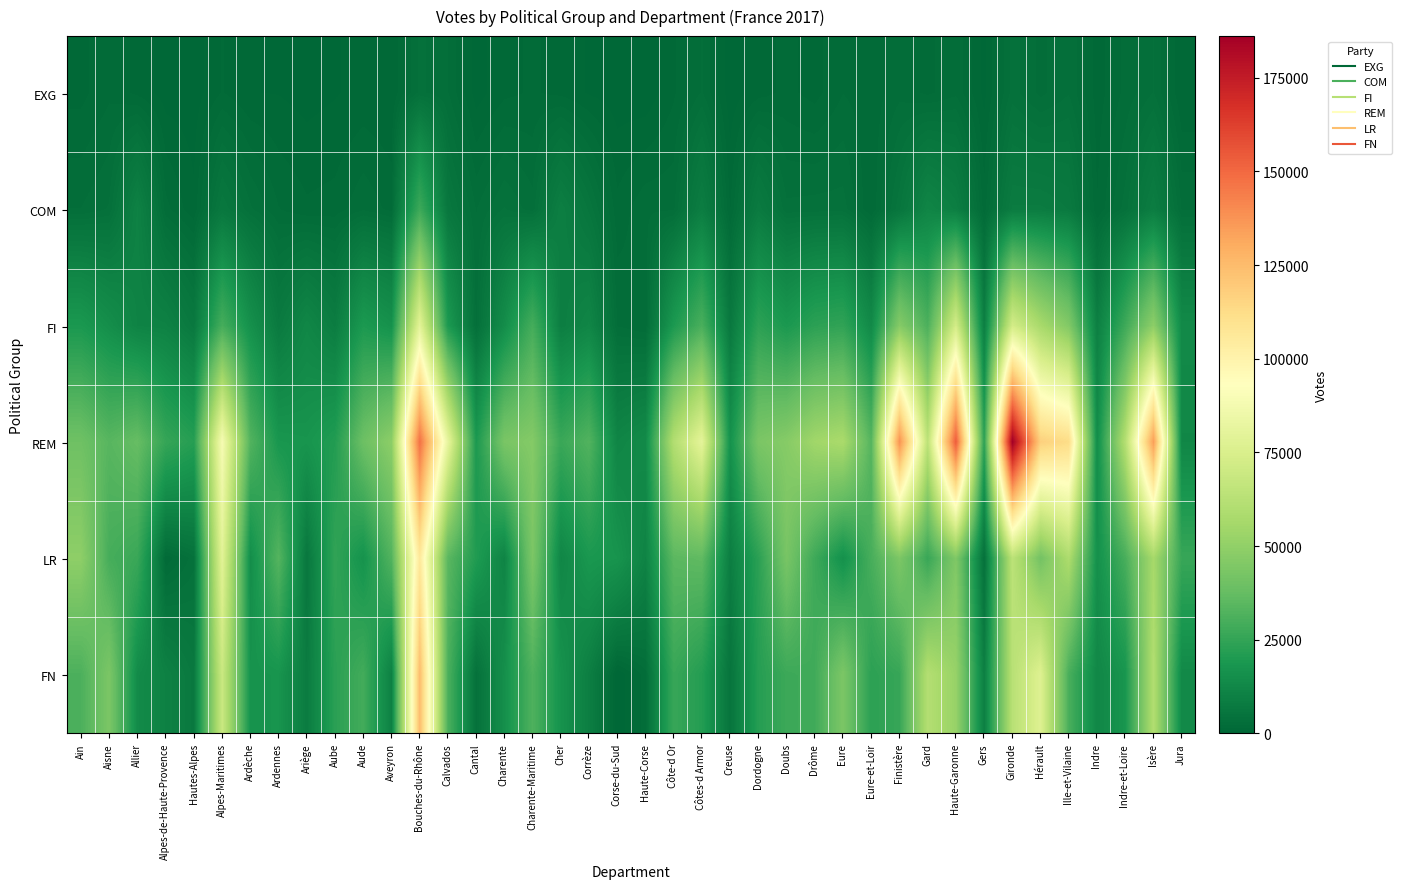

Reading left to right, what are all the values shown in this chart?

EXG: Ain=1220	Aisne=2022	Allier=1247	Alpes-de-Haute-Provence=355	Hautes-Alpes=308	Alpes-Maritimes=1504	Ardèche=744	Ardennes=698	Ariège=432	Aube=667	Aude=928	Aveyron=747	Bouches-du-Rhône=3841	Calvados=2951	Cantal=362	Charente=1280	Charente-Maritime=1538	Cher=1250	Corrèze=646	Corse-du-Sud=281	Haute-Corse=202	Côte-d Or=1334	Côtes-d Armor=2988	Creuse=239	Dordogne=1142	Doubs=1649	Drôme=1184	Eure=2163	Eure-et-Loir=1725	Finistère=2671	Gard=2003	Haute-Garonne=2730	Gers=497	Gironde=3955	Hérault=2704	Ille-et-Vilaine=3580	Indre=1092	Indre-et-Loire=2390	Isère=3672	Jura=758
COM: Ain=2920	Aisne=3734	Allier=10351	Alpes-de-Haute-Provence=2457	Hautes-Alpes=884	Alpes-Maritimes=6460	Ardèche=3785	Ardennes=2219	Ariège=1600	Aube=1746	Aude=2758	Aveyron=1923	Bouches-du-Rhône=27357	Calvados=6322	Cantal=2871	Charente=4436	Charente-Maritime=3218	Cher=9311	Corrèze=5611	Corse-du-Sud=1704	Haute-Corse=2735	Côte-d Or=2759	Côtes-d Armor=8680	Creuse=1406	Dordogne=7759	Doubs=3833	Drôme=3981	Eure=4000	Eure-et-Loir=1463	Finistère=5649	Gard=11681	Haute-Garonne=9206	Gers=1786	Gironde=8150	Hérault=8194	Ille-et-Vilaine=7213	Indre=1488	Indre-et-Loire=4004	Isère=8663	Jura=2848
FI: Ain=19019	Aisne=15222	Allier=10821	Alpes-de-Haute-Provence=10358	Hautes-Alpes=6905	Alpes-Maritimes=29574	Ardèche=15984	Ardennes=7539	Ariège=12102	Aube=8511	Aude=19393	Aveyron=16358	Bouches-du-Rhône=79451	Calvados=19510	Cantal=3407	Charente=14728	Charente-Maritime=29328	Cher=8933	Corrèze=11836	Corse-du-Sud=2855	Haute-Corse=2209	Côte-d Or=19436	Côtes-d Armor=30502	Creuse=6820	Dordogne=23559	Doubs=19007	Drôme=23217	Eure=24446	Eure-et-Loir=13427	Finistère=46385	Gard=30978	Haute-Garonne=72738	Gers=9016	Gironde=72525	Hérault=56990	Ille-et-Vilaine=45416	Indre=9417	Indre-et-Loire=27721	Isère=48946	Jura=13509
REM: Ain=40046	Aisne=33932	Allier=37656	Alpes-de-Haute-Provence=25597	Hautes-Alpes=21824	Alpes-Maritimes=89028	Ardèche=32669	Ardennes=18336	Ariège=17639	Aube=20981	Aude=39438	Aveyron=48647	Bouches-du-Rhône=147503	Calvados=81552	Cantal=19340	Charente=43248	Charente-Maritime=46210	Cher=26680	Corrèze=32421	Corse-du-Sud=11674	Haute-Corse=13839	Côte-d Or=60502	Côtes-d Armor=80152	Creuse=16500	Dordogne=43584	Doubs=46891	Drôme=54792	Eure=57686	Eure-et-Loir=33269	Finistère=138178	Gard=64059	Haute-Garonne=153822	Gers=23333	Gironde=186134	Hérault=117488	Ille-et-Vilaine=112700	Indre=14540	Indre-et-Loire=61135	Isère=134740	Jura=12266
LR: Ain=49077	Aisne=29562	Allier=26543	Alpes-de-Haute-Provence=1565	Hautes-Alpes=4084	Alpes-Maritimes=78915	Ardèche=14950	Ardennes=33196	Ariège=6252	Aube=24689	Aude=16751	Aveyron=32558	Bouches-du-Rhône=106082	Calvados=34570	Cantal=20546	Charente=11223	Charente-Maritime=43796	Cher=12032	Corrèze=18805	Corse-du-Sud=17490	Haute-Corse=10860	Côte-d Or=34863	Côtes-d Armor=36022	Creuse=8818	Dordogne=22994	Doubs=42766	Drôme=27625	Eure=16034	Eure-et-Loir=30001	Finistère=44044	Gard=26329	Haute-Garonne=44953	Gers=3998	Gironde=63771	Hérault=41368	Ille-et-Vilaine=58717	Indre=15928	Indre-et-Loire=30085	Isère=56382	Jura=26202
FN: Ain=31098	Aisne=43697	Allier=14077	Alpes-de-Haute-Provence=10113	Hautes-Alpes=6972	Alpes-Maritimes=69016	Ardèche=16966	Ardennes=17619	Ariège=8055	Aube=22847	Aude=28744	Aveyron=9920	Bouches-du-Rhône=124672	Calvados=30942	Cantal=3957	Charente=15647	Charente-Maritime=31680	Cher=16843	Corrèze=9125	Corse-du-Sud=0	Haute-Corse=2582	Côte-d Or=26170	Côtes-d Armor=21259	Creuse=5225	Dordogne=21743	Doubs=27233	Drôme=28254	Eure=43879	Eure-et-Loir=23279	Finistère=25957	Gard=60876	Haute-Garonne=51760	Gers=9247	Gironde=62676	Hérault=77024	Ille-et-Vilaine=30200	Indre=12534	Indre-et-Loire=17865	Isère=60456	Jura=13173